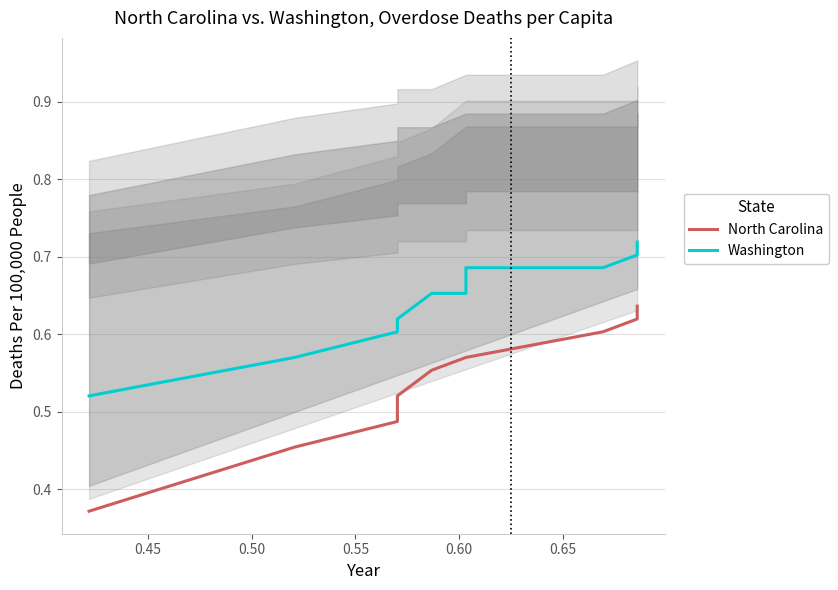

True or false: Washington has more than 2 interior local peaks.

False